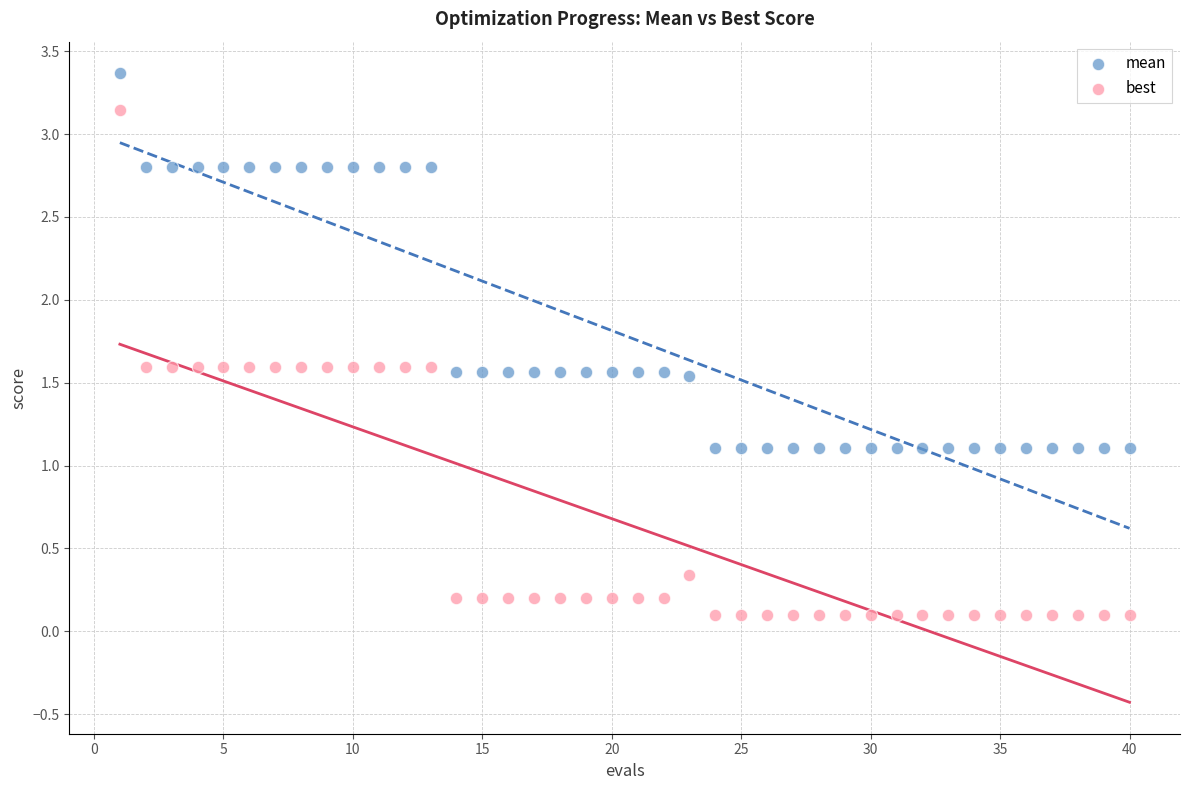

Across all data points, what is the range of X values (max minus min)?

39.0